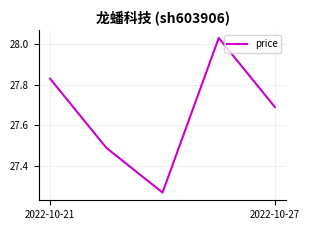

True or false: the data has more than 1 interior local peaks.

False